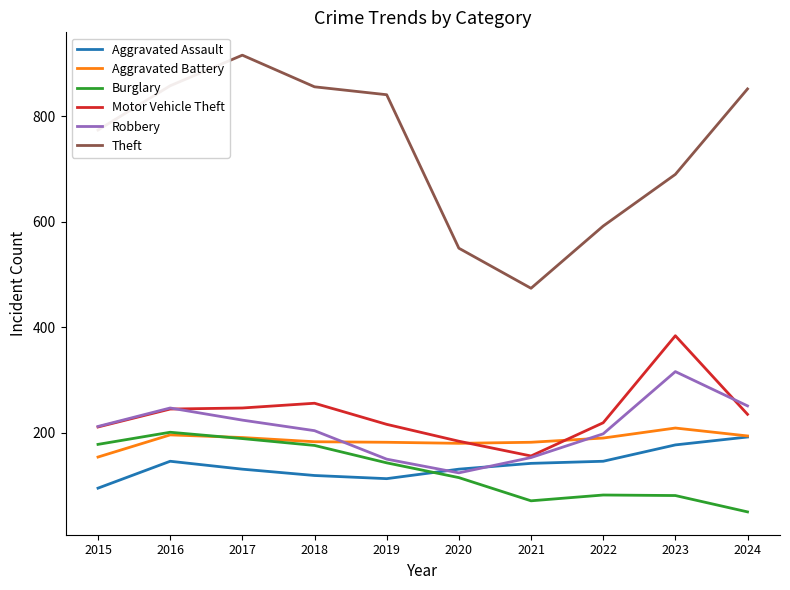

Is the value of Burglary at 2022 greater than the value of Aggravated Battery at 2024?

No